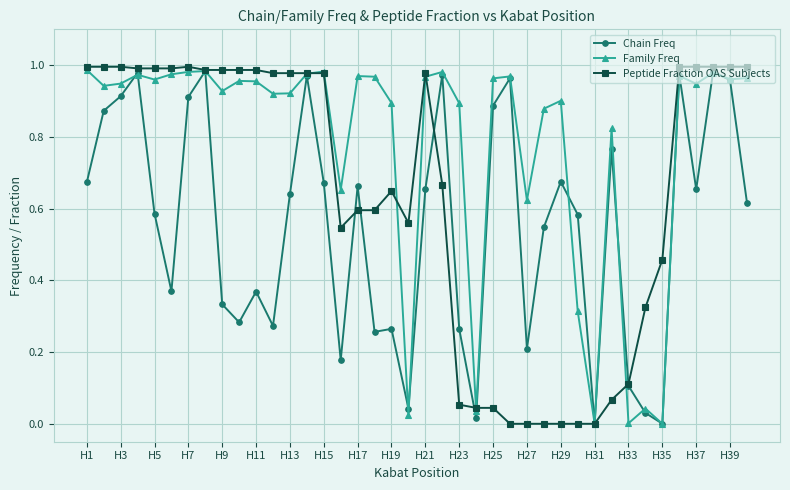

List the series in order of their overall mean, highest first.

Family Freq, Peptide Fraction OAS Subjects, Chain Freq